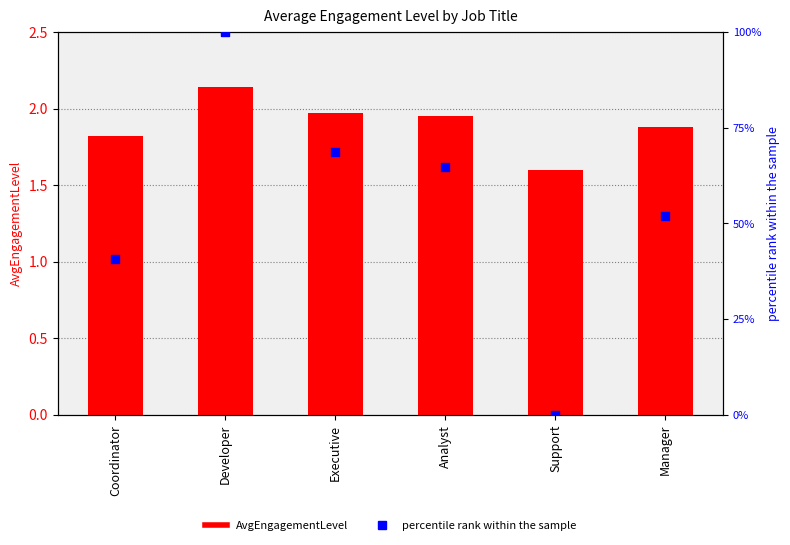

Which series has the largest total across all categories?

percentile rank within the sample